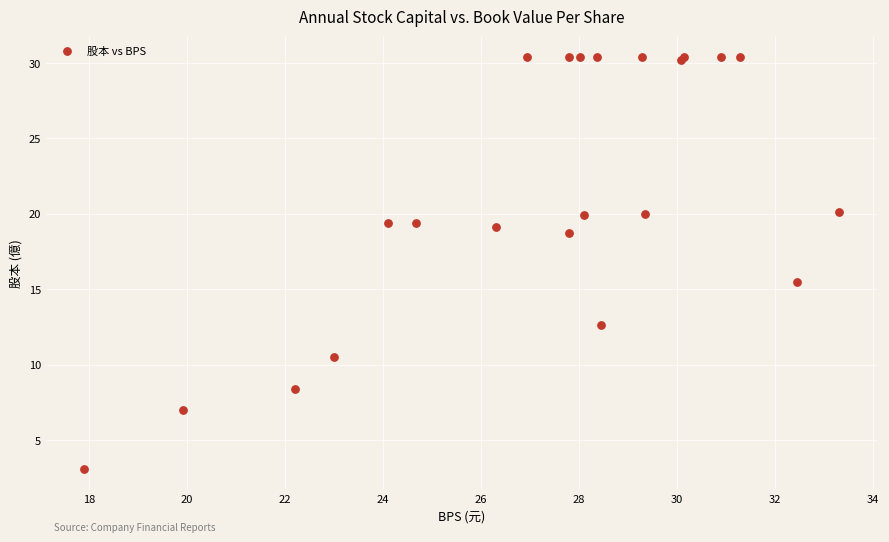

What Y value in the scatter plot is closest to 16?

15.5